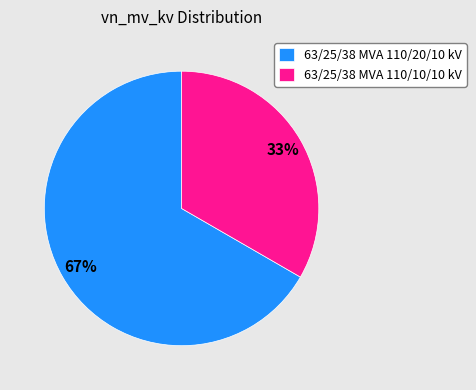

What is the ratio of the value at 63/25/38 MVA 110/20/10 kV to the value at 63/25/38 MVA 110/10/10 kV?

2.0